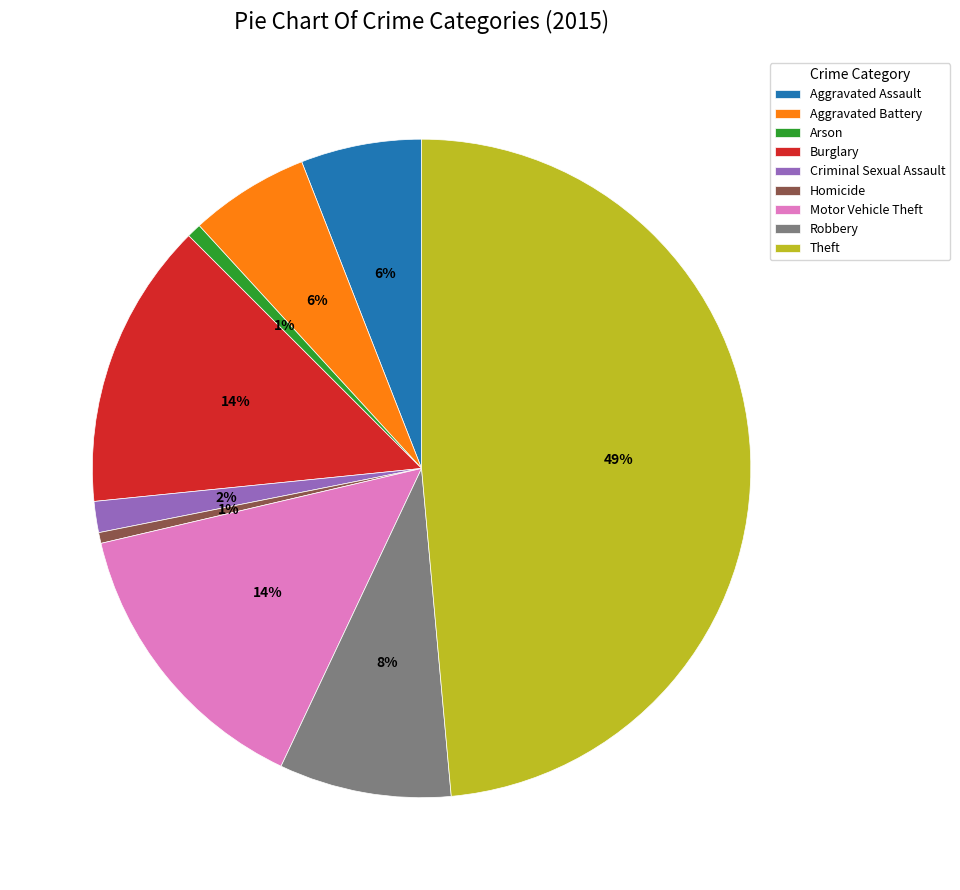

To the nearest percent, what percentage of the pie is Homicide?

1%